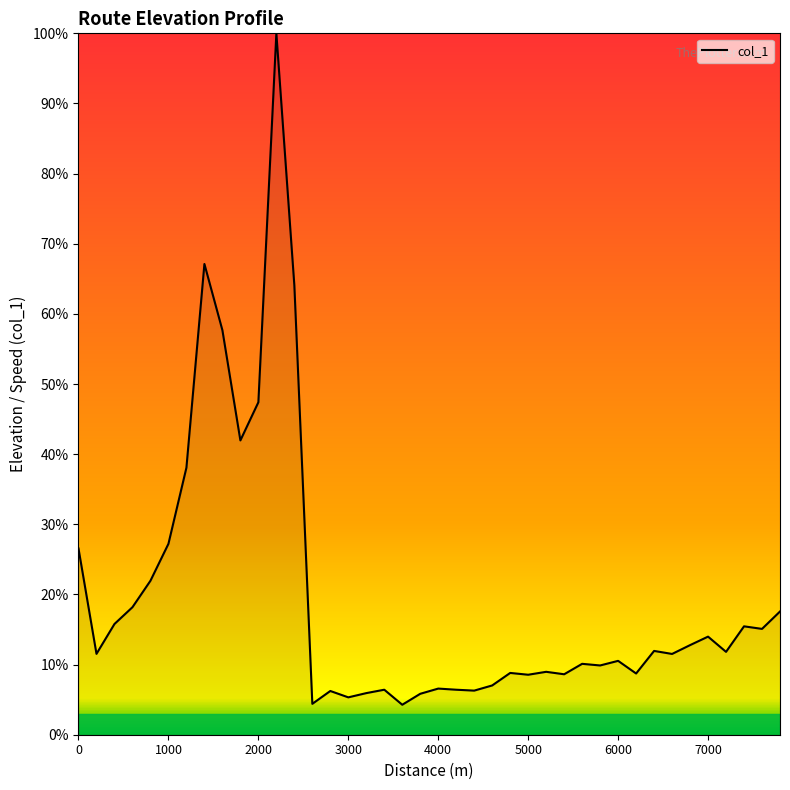

What is the greatest value displayed?

100.0